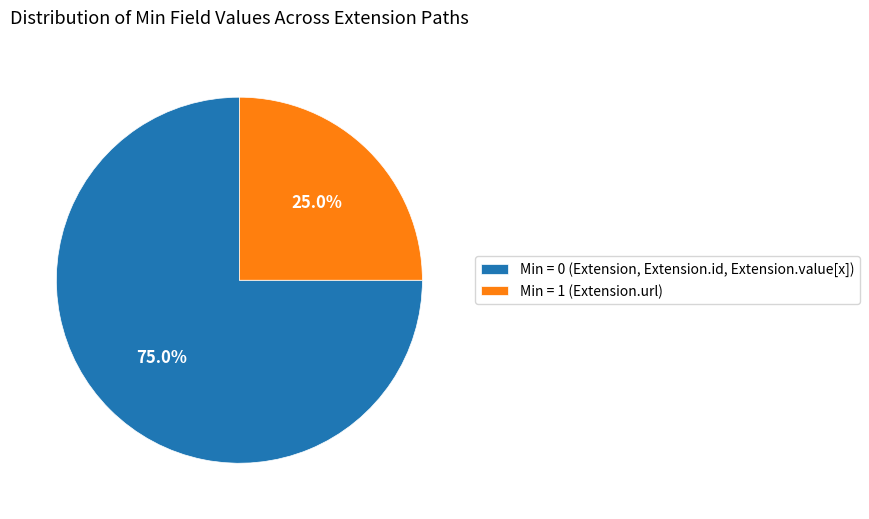

Is there a majority slice in this chart?

Yes